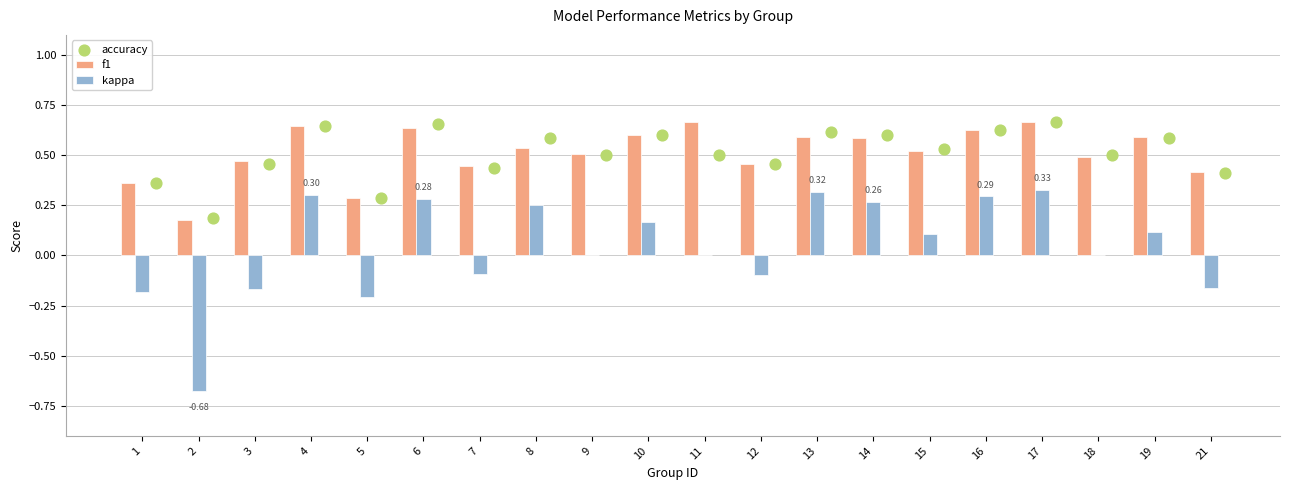

What are all the series names shown in the legend?

f1, kappa, accuracy